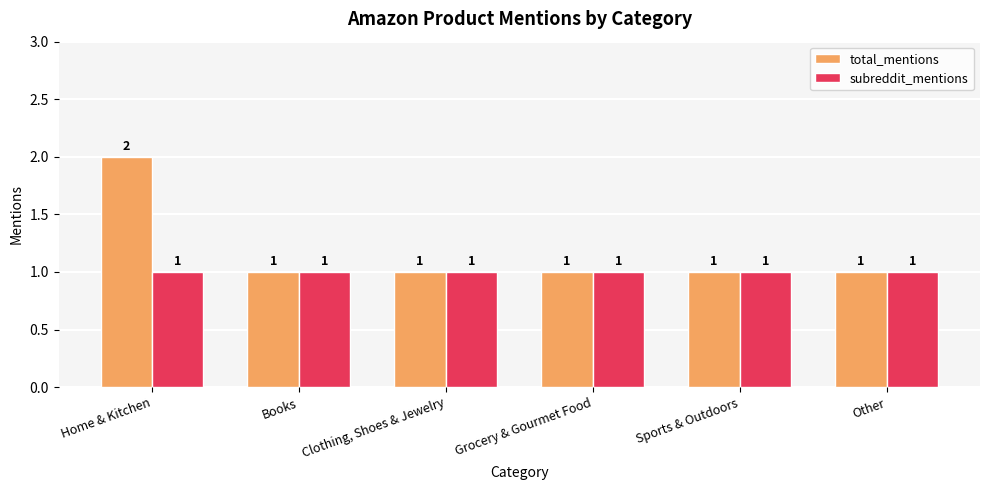

List the series in order of their overall mean, lowest first.

subreddit_mentions, total_mentions